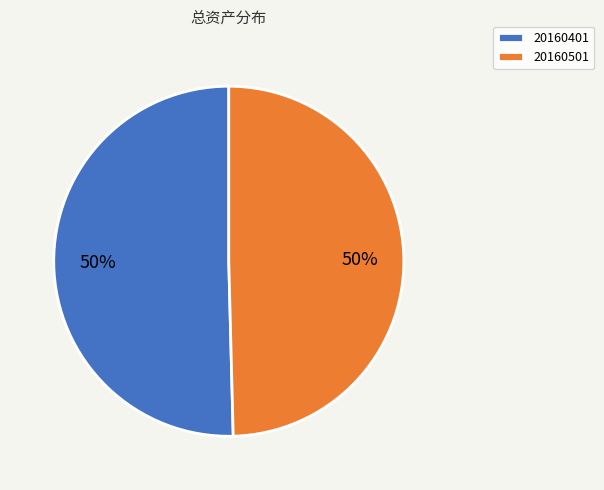

To the nearest percent, what percentage of the pie is 20160401?

50%